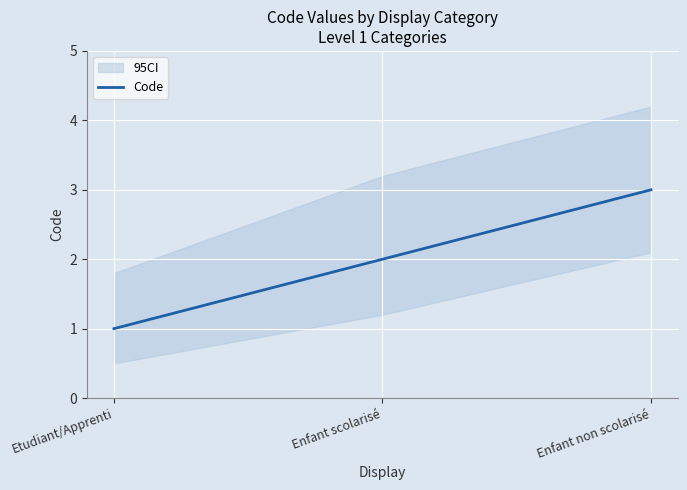

Where does the data first go above 2?

Enfant non scolarisé